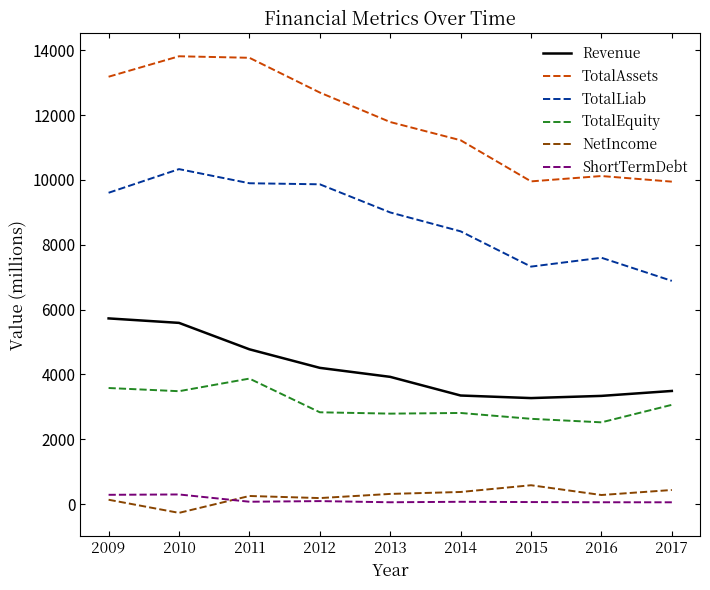

Where is the first local minimum for NetIncome?

2010